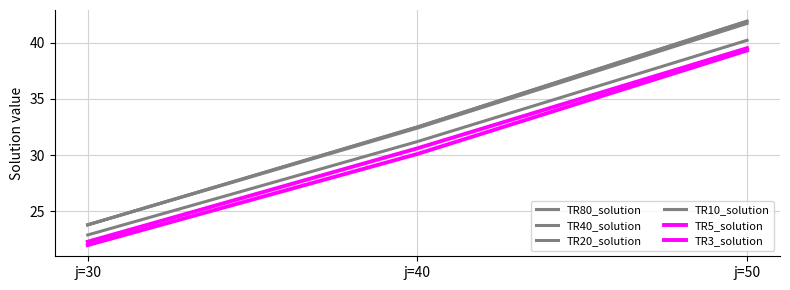

List the labels in order of TR40_solution value, smallest first.

j=30, j=40, j=50